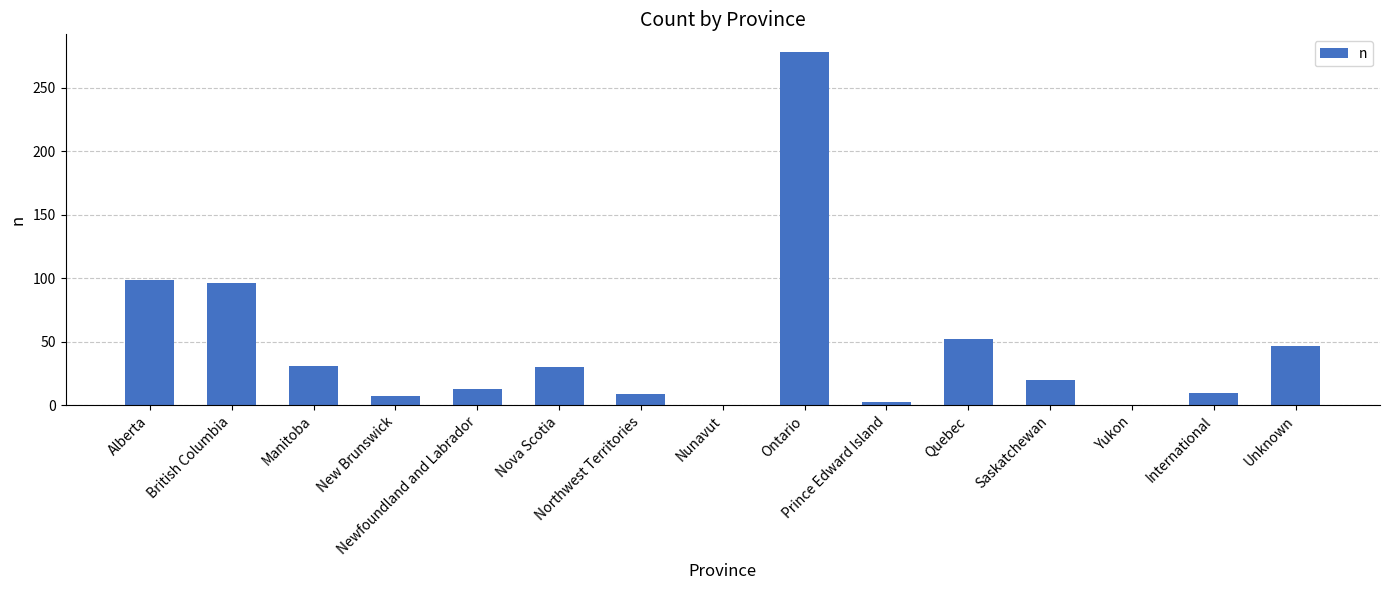

What is the greatest value displayed?

278